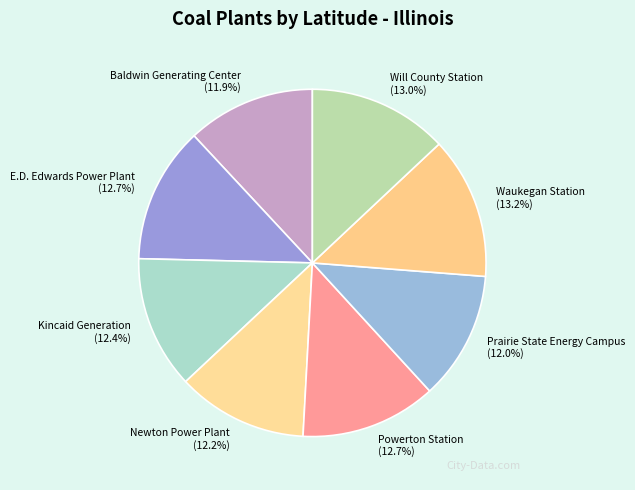

Is Baldwin Generating Center the majority of the pie?

No